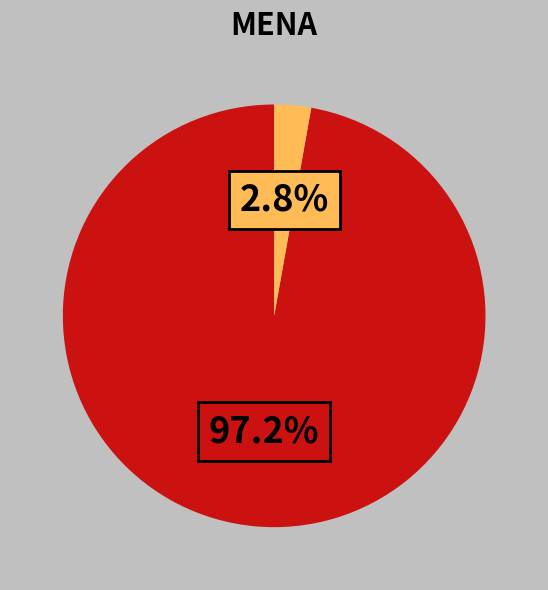

Does any single category account for the majority?

Yes